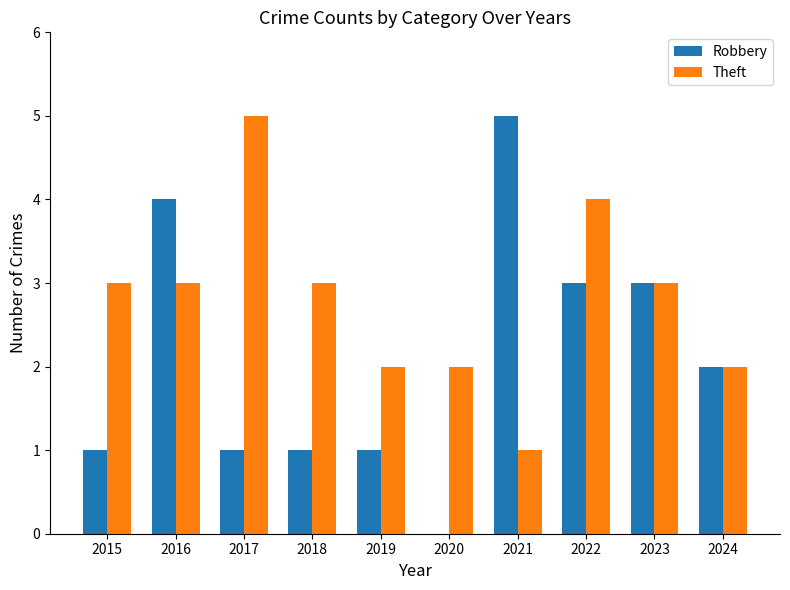

The value of Robbery at 2018 is 1. True or false?

True